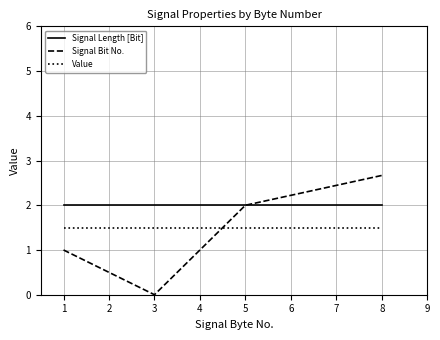

True or false: Signal Length [Bit] has more than 2 interior local peaks.

False